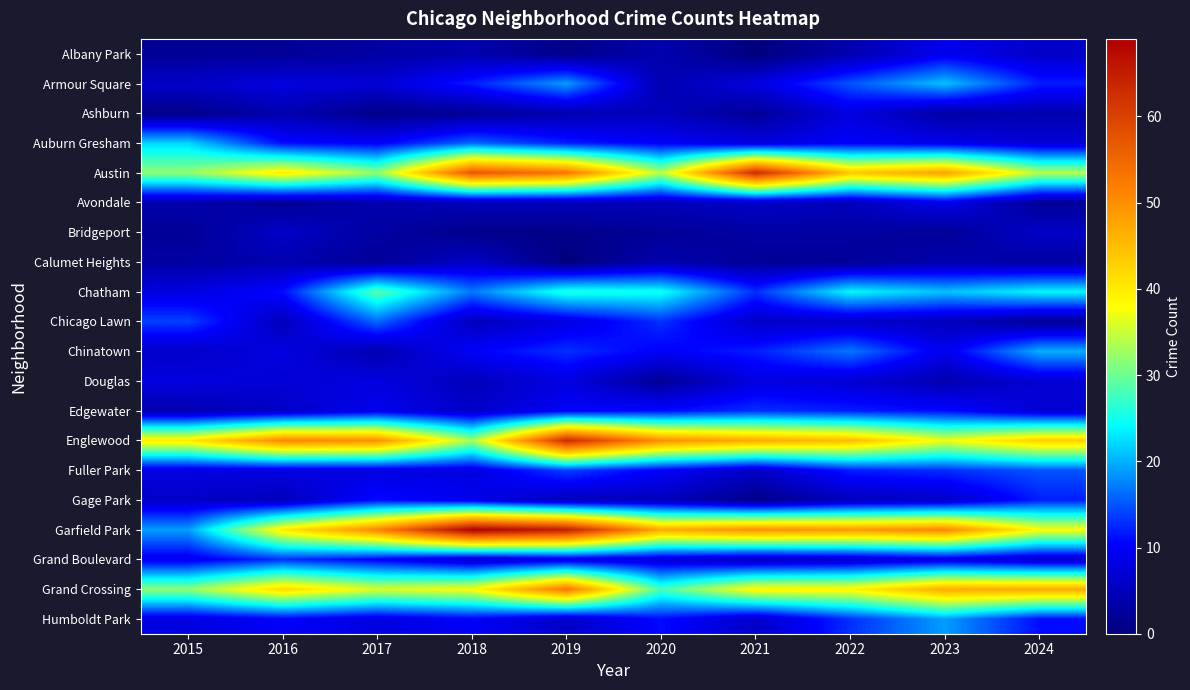

What is the spread (max minus min) of values at 2016?

49